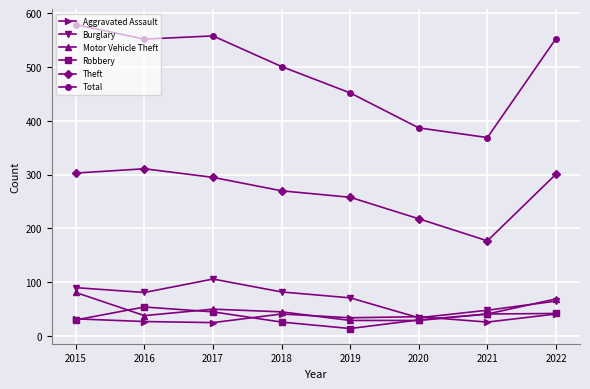

What is the lowest value of the Total series?

369